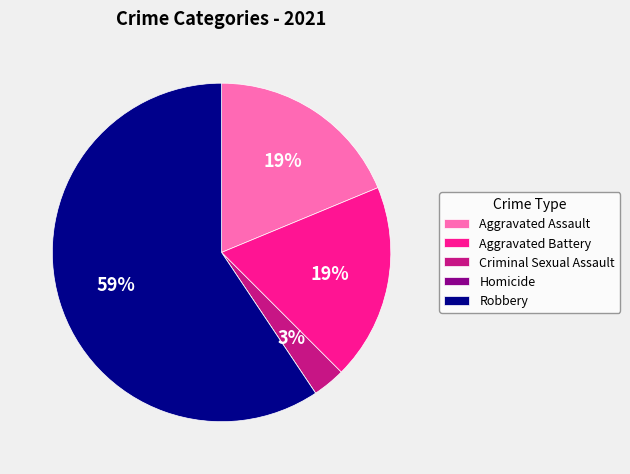

Do Criminal Sexual Assault and Aggravated Battery together represent more than half of the pie?

No